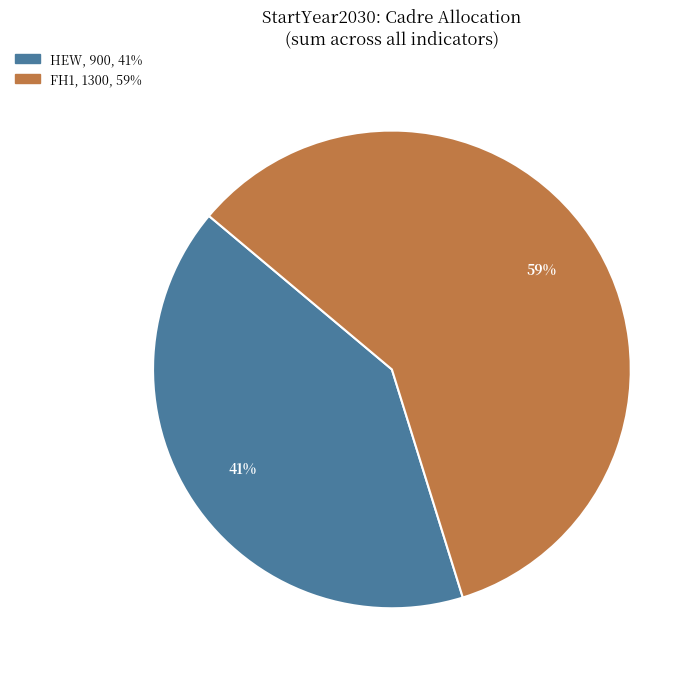

To the nearest percent, what is the average slice percentage?

50%